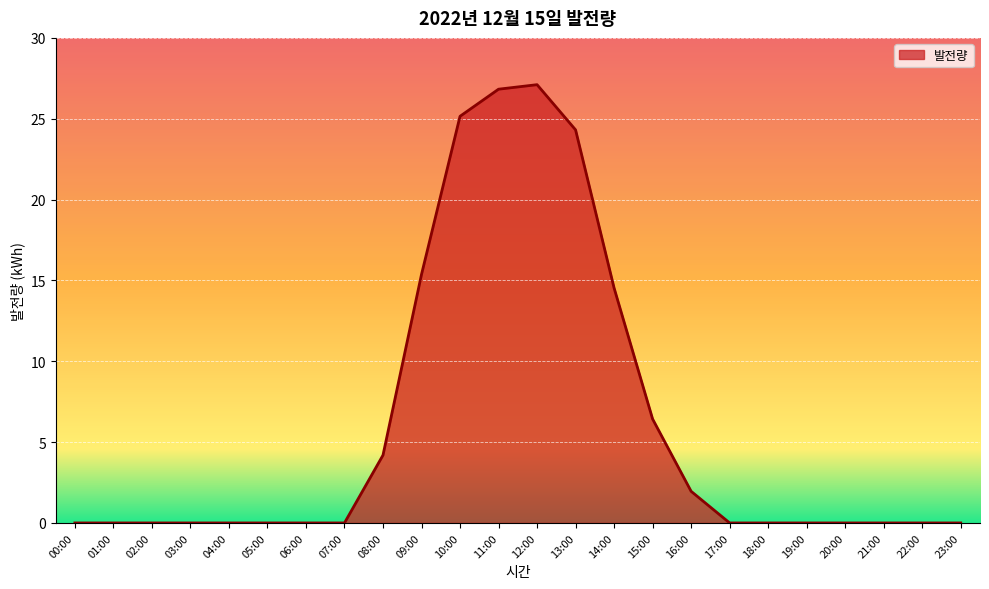

What is the greatest value displayed?

27.1